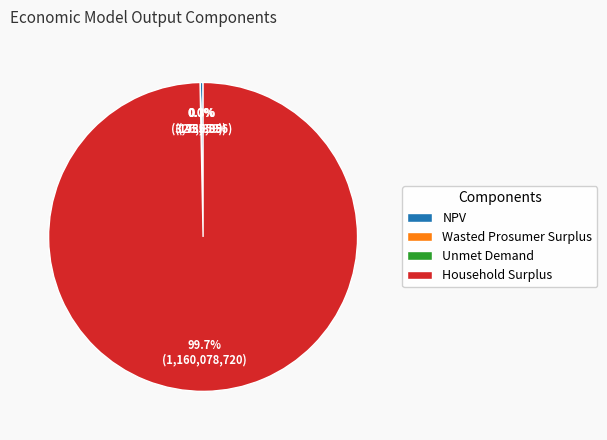

What is the largest slice in the pie chart?

Household Surplus